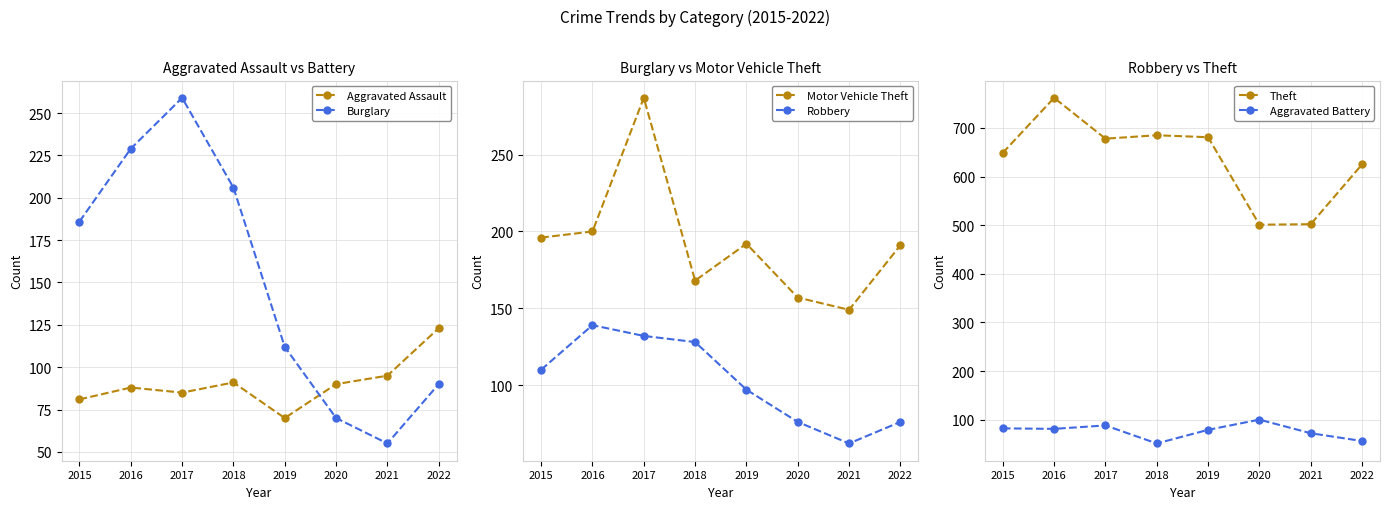

Rank the series by their maximum value, from lowest to highest.

Aggravated Battery, Aggravated Assault, Robbery, Burglary, Motor Vehicle Theft, Theft